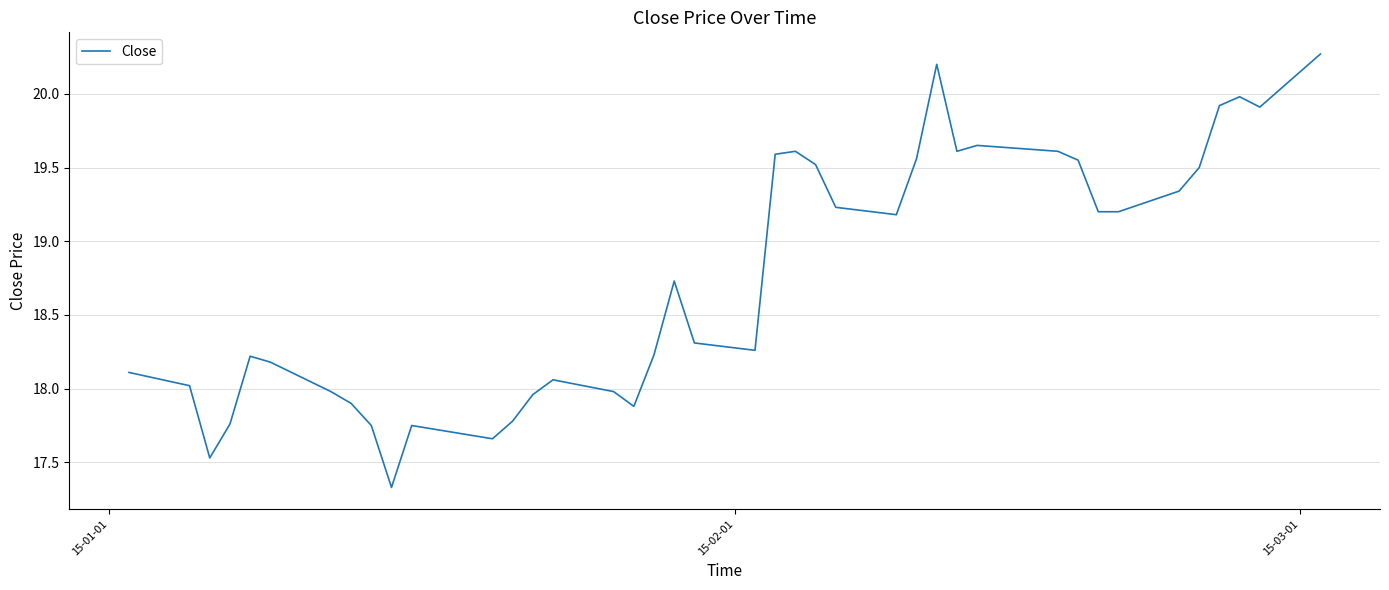

What is the greatest value displayed?

20.3